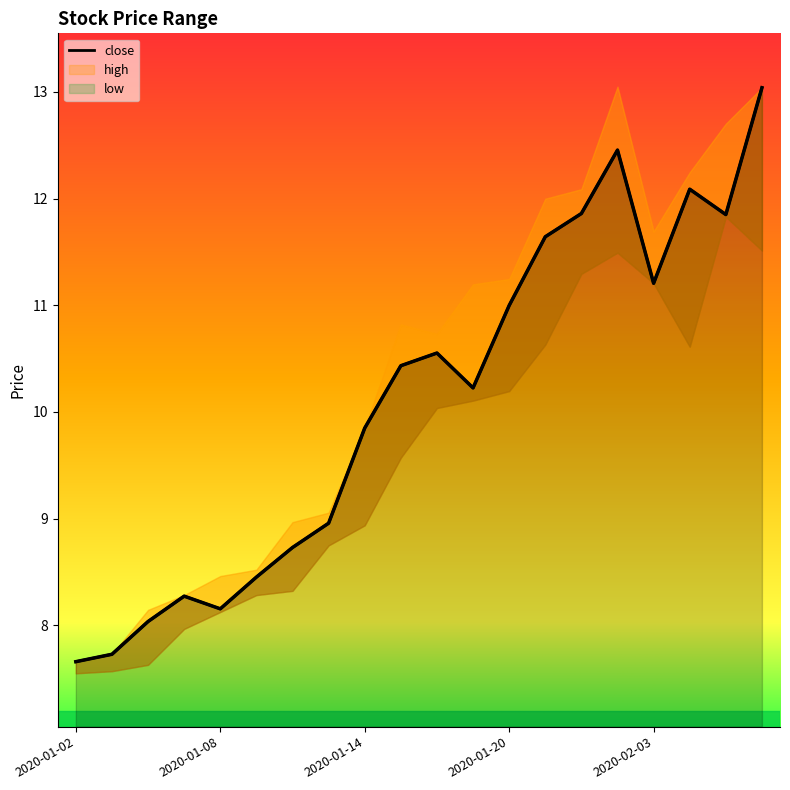

At which label does close reach its peak?

2020-02-06